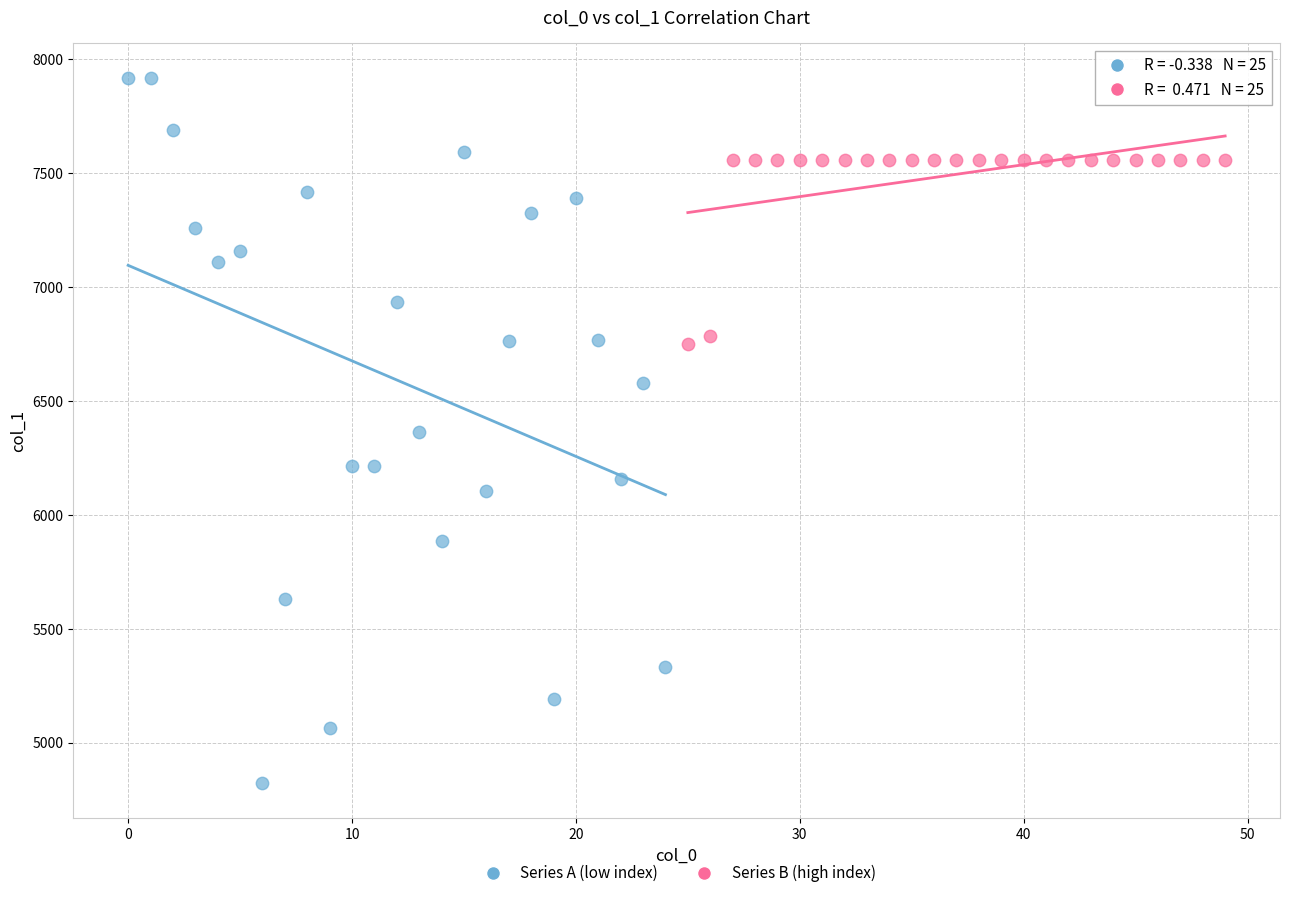

Which series contains the lowest Y value?

Series A (low index)